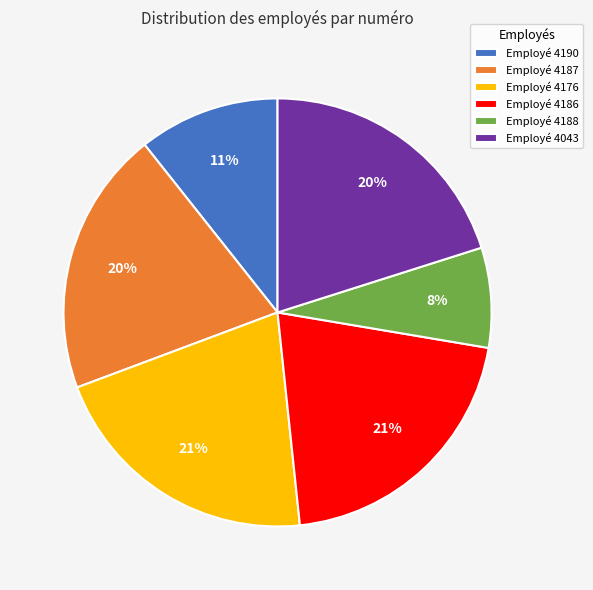

Is there any slice that represents more than half of the pie?

No